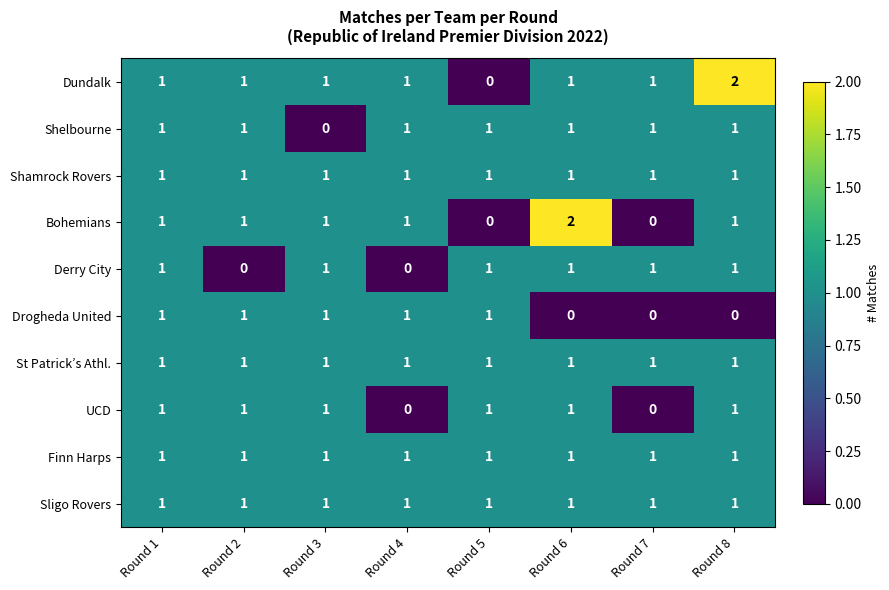

The St Patrick’s Athl. series shows 1 at Round 4. True or false?

True